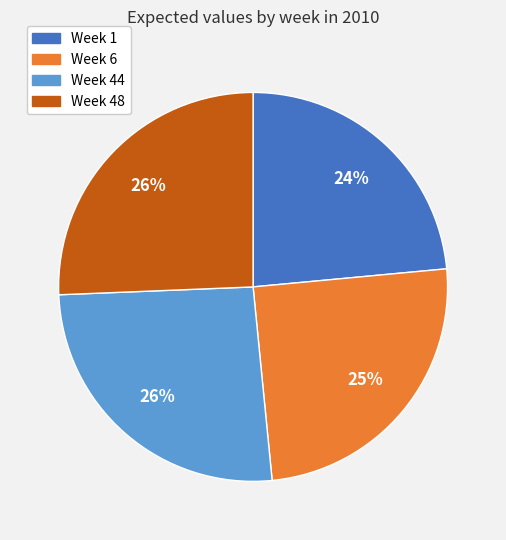

Does any single category account for the majority?

No